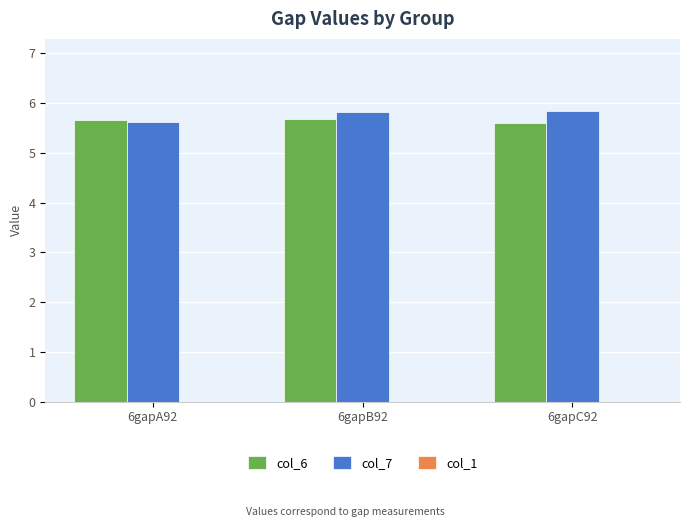

At which label is col_7 closest to 5?

6gapA92